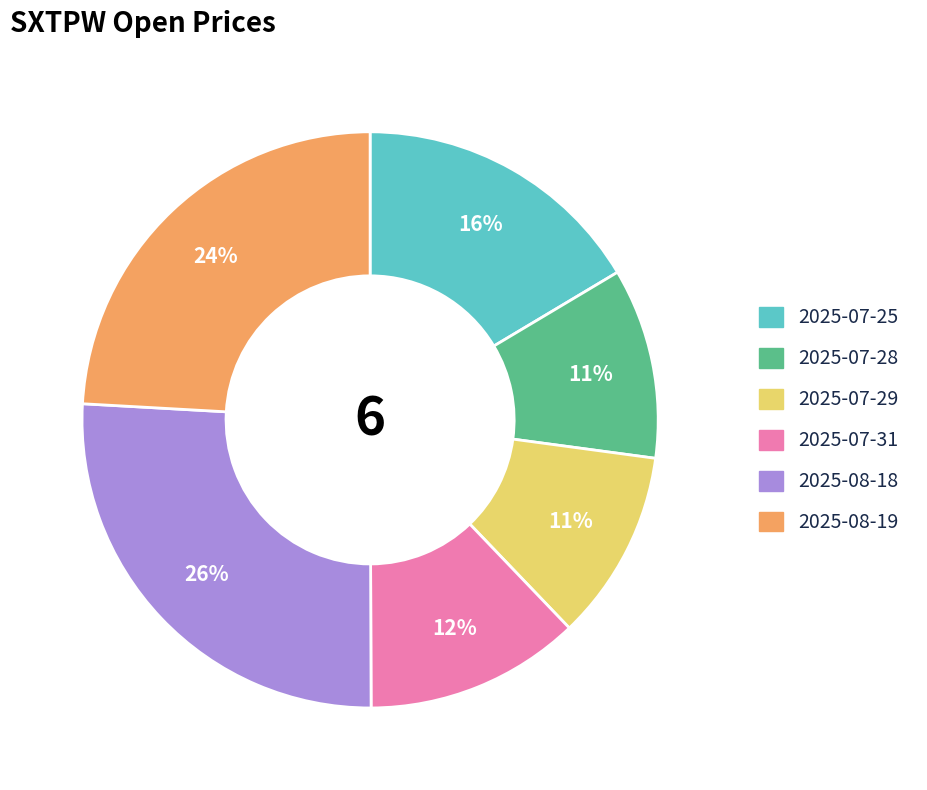

Is it true that 2025-07-28 is 11% of the pie?

True